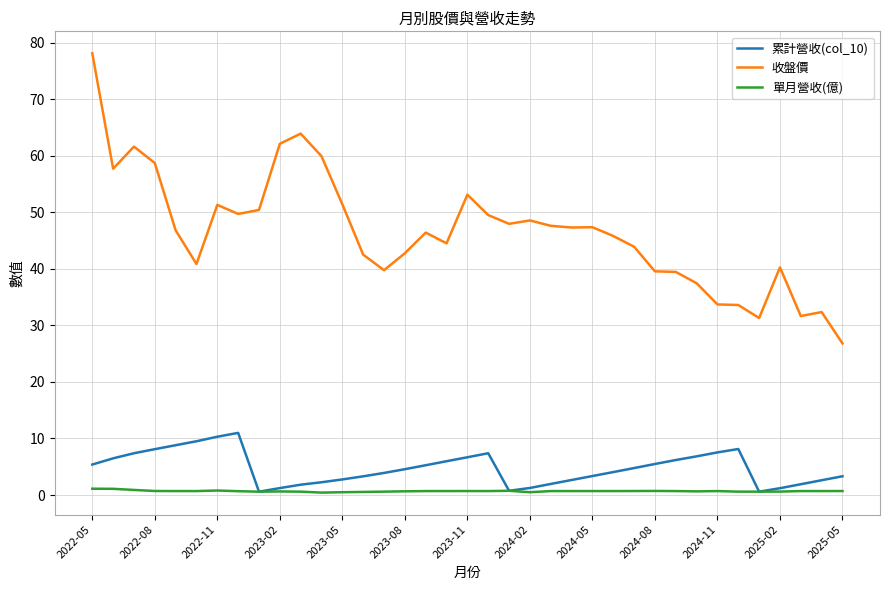

Which series has the widest spread of values?

收盤價